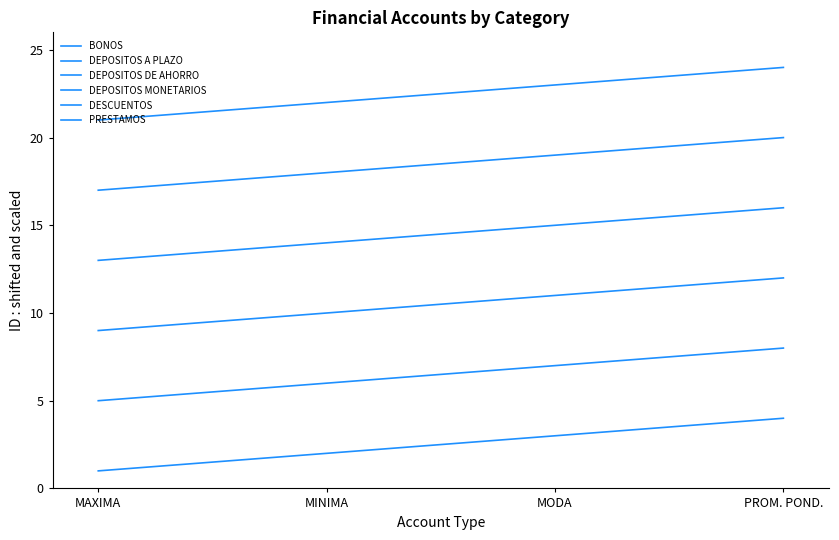

True or false: DEPOSITOS MONETARIOS and BONOS cross at least once.

False